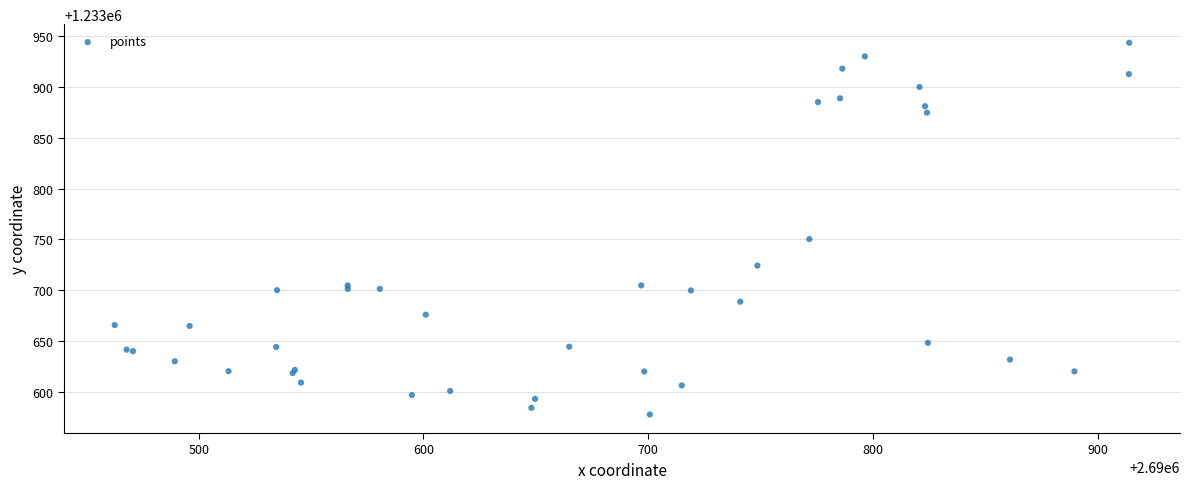

What Y value in the scatter plot is closest to 1233760?

1233750.4